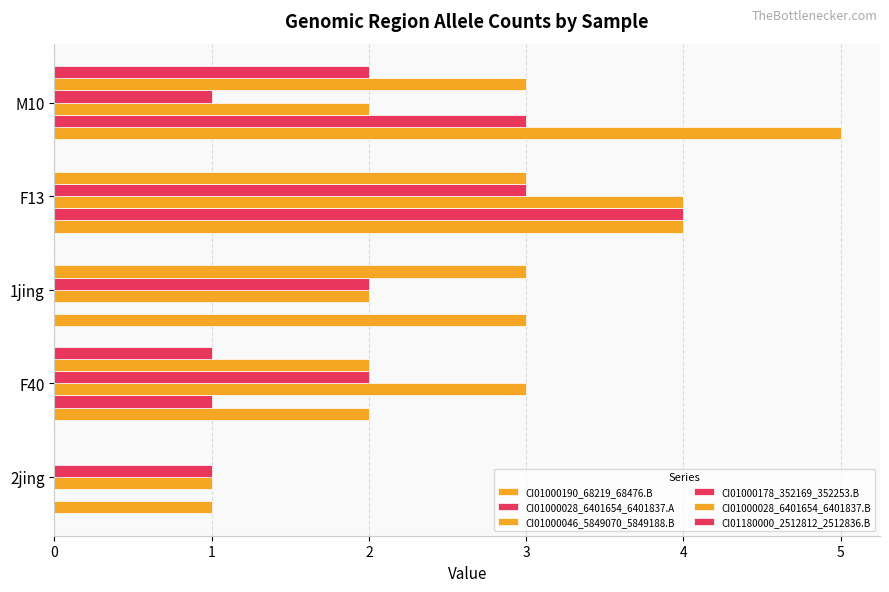

What is the value of the CI01000046_5849070_5849188.B bar at the 2nd from the left?

3